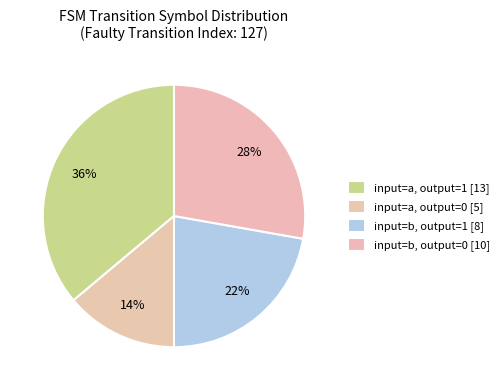

How many segments does this pie chart have?

4